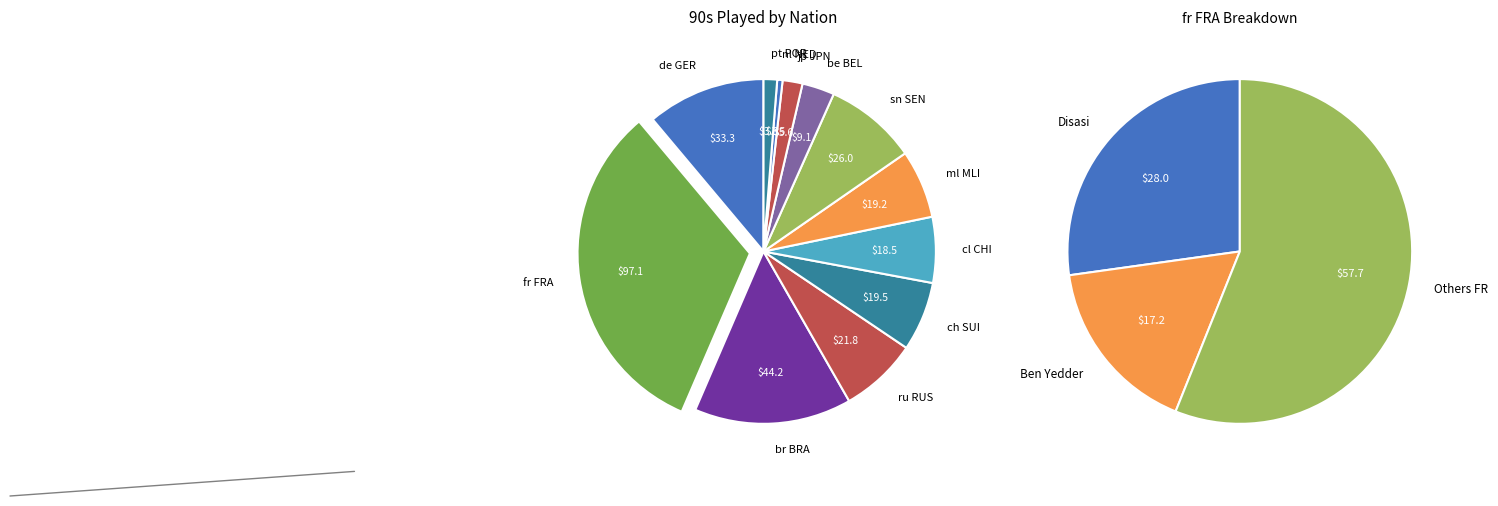

To the nearest percent, what is the average slice percentage?

8%